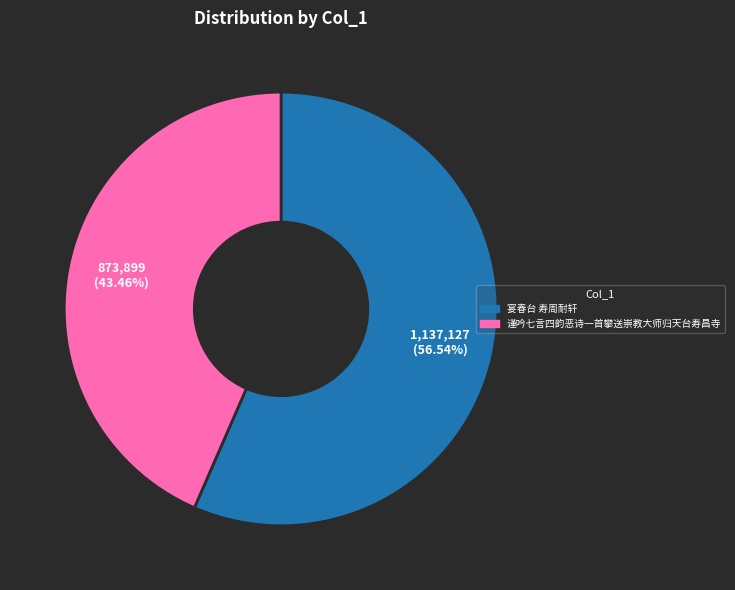

To the nearest percent, what is the difference between the largest and smallest slice percentages?

13%